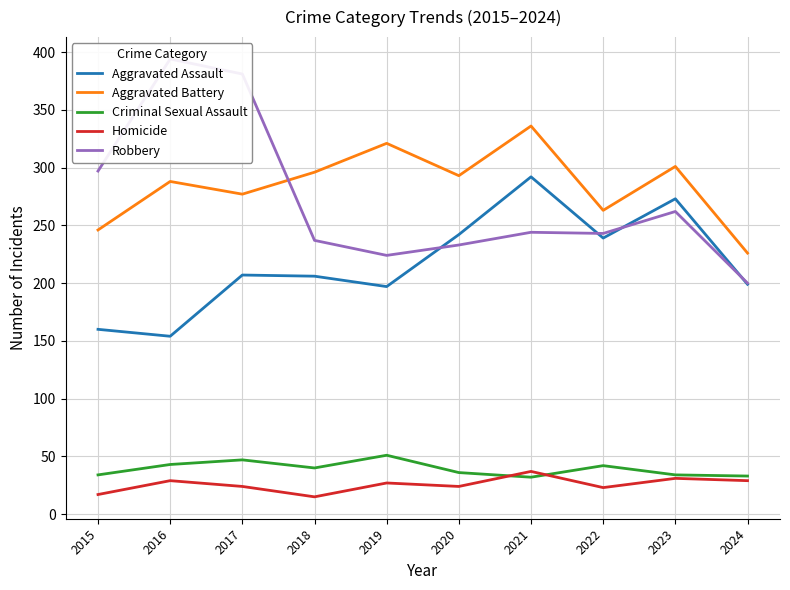

Which series has the widest spread of values?

Robbery